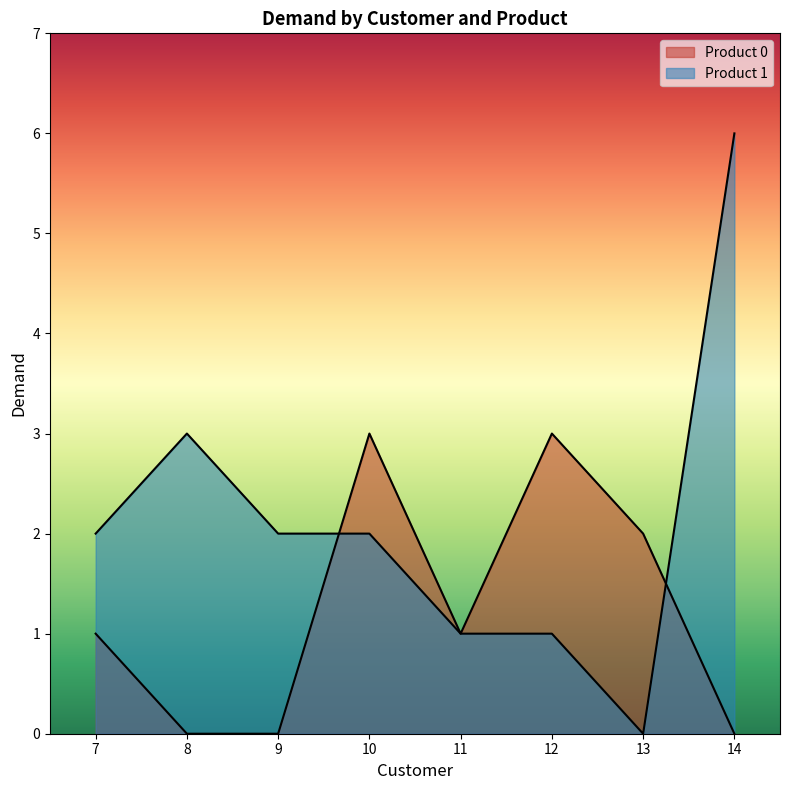

Count the Product 0 values in the range 0 to 3.

8